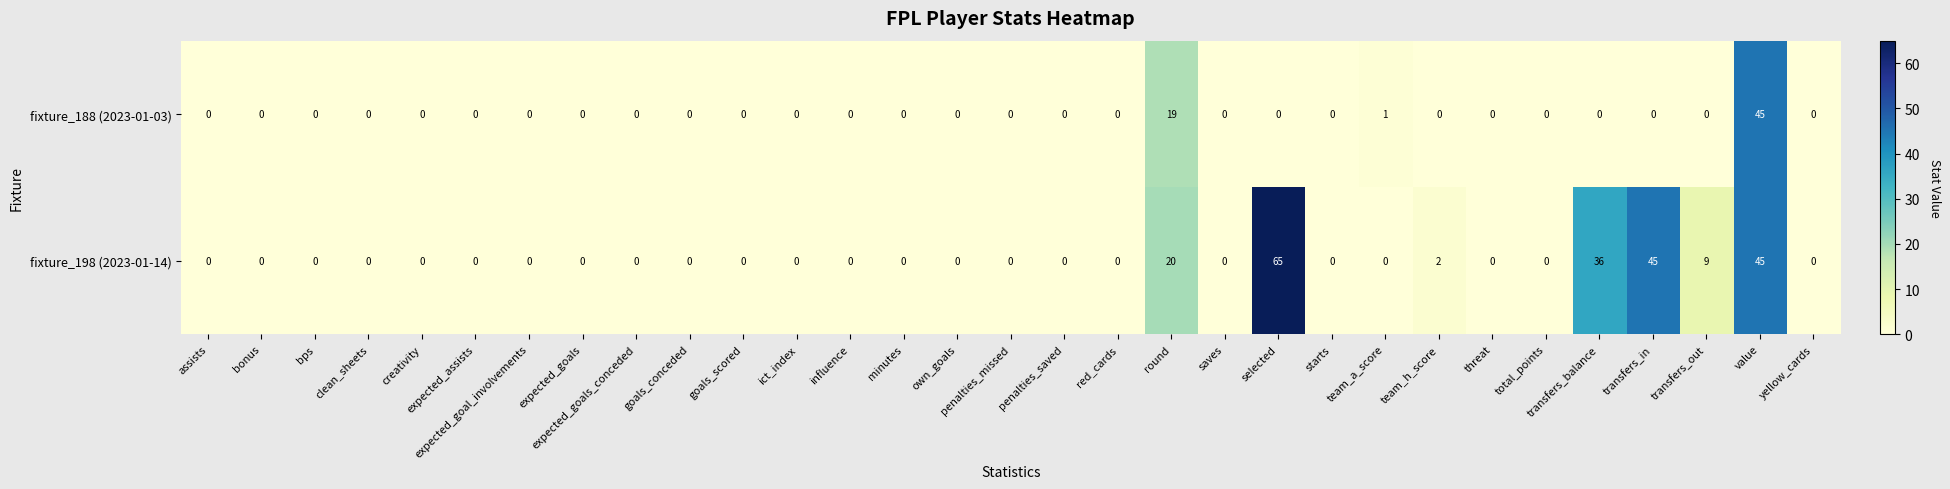

Which category has the highest value across all series?

selected